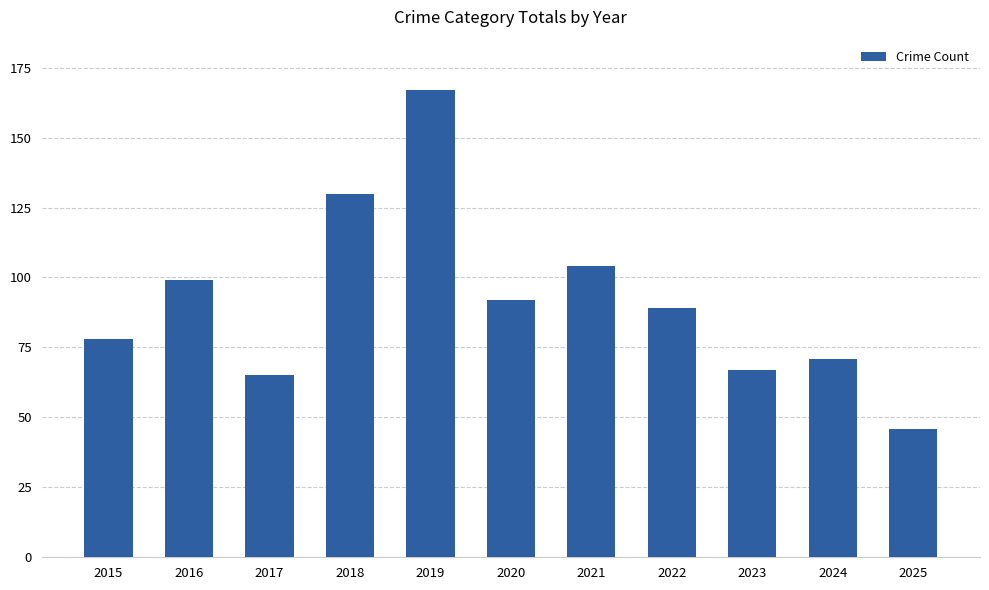

What is the difference between the values at 2017 and 2020?

27